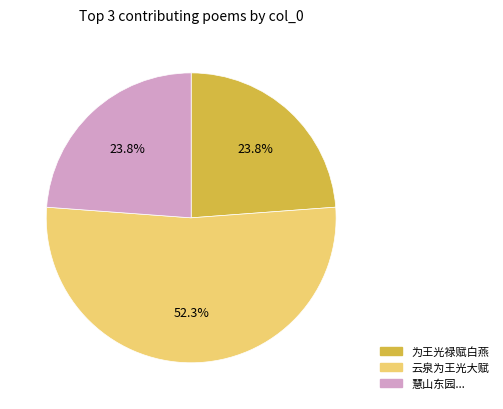

How many slices are in this pie chart?

3